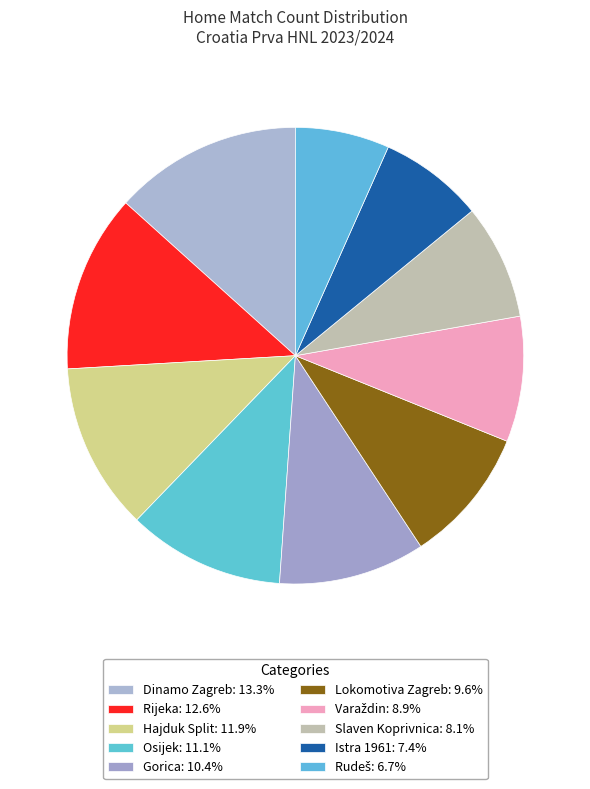

What is the change in value from Gorica to Varaždin?

-2